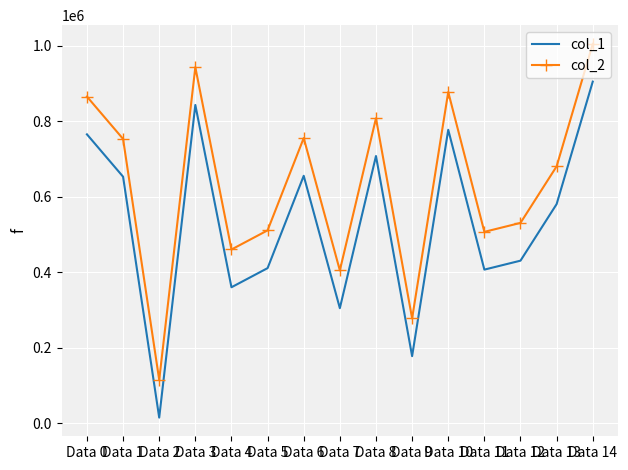

Where is col_2 nearest to the value 560357?

Data 12